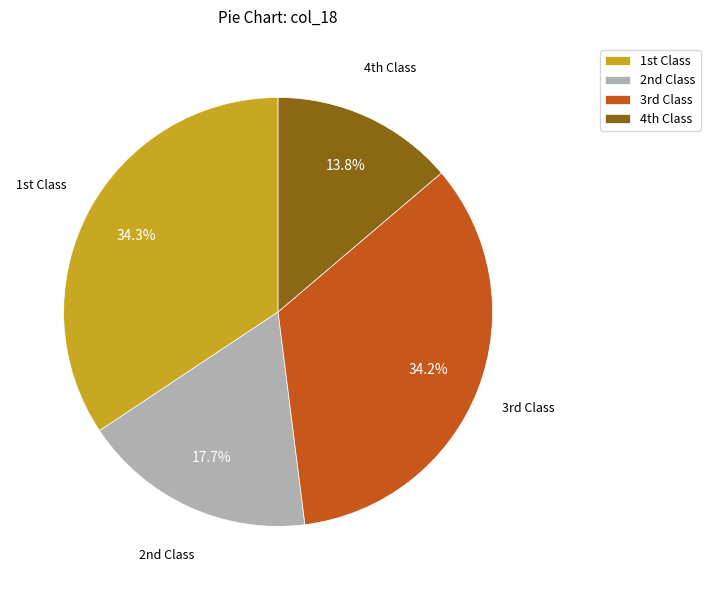

Is there any slice that represents more than half of the pie?

No